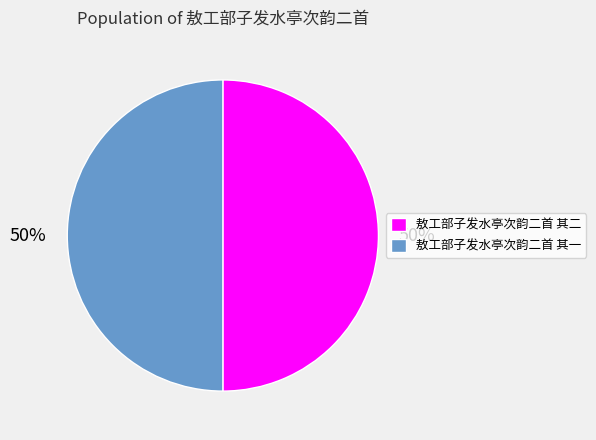

To the nearest percent, what portion does 敖工部子发水亭次韵二首 其二 represent?

50%